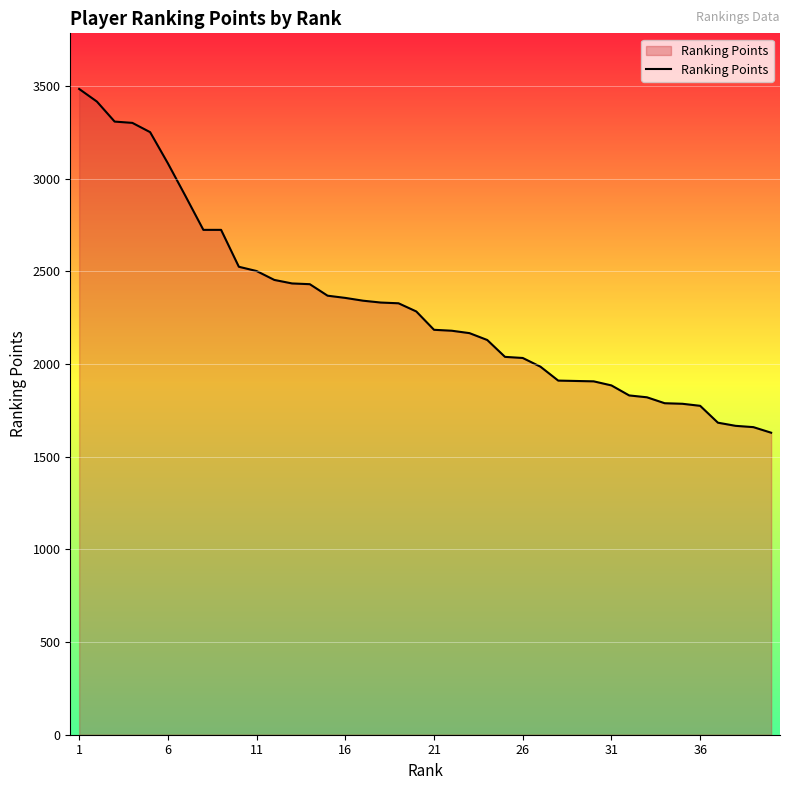

Reading right to left, what are all the values shown in this chart?

1629	1659	1666	1683	1774	1785	1788	1820	1830	1884	1906	1908	1910	1985	2032	2038	2129	2166	2179	2184	2283	2327	2331	2341	2356	2368	2430	2434	2453	2501	2524	2723	2723	2904	3082	3250	3300	3307	3415	3483